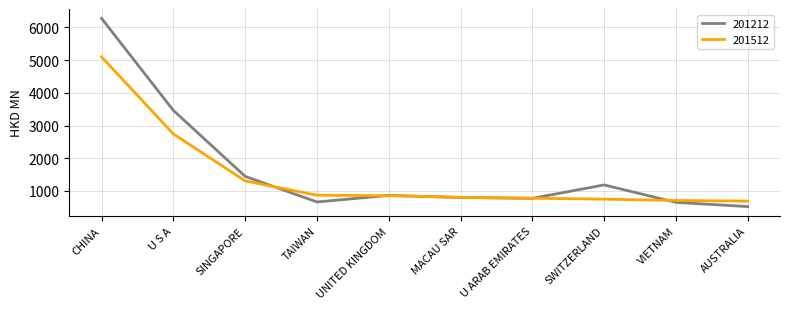

What is the lowest value of the 201212 series?

521.8